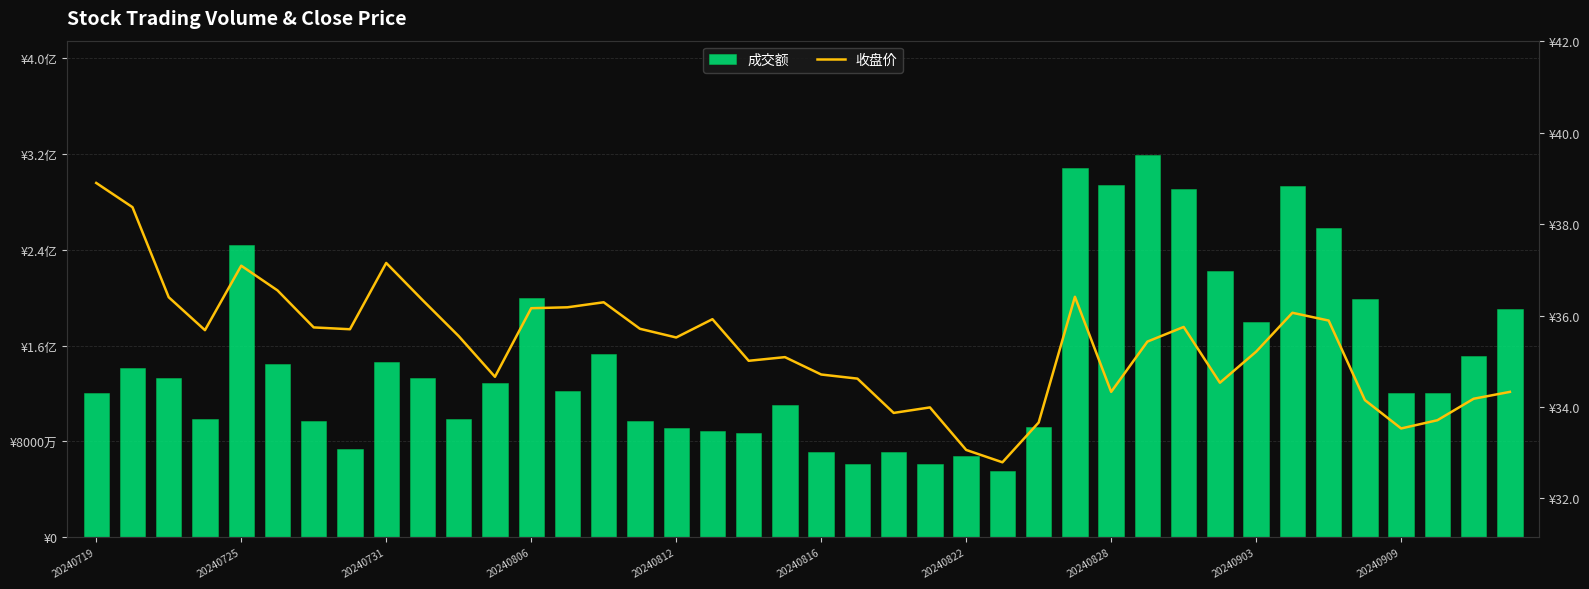

At which category does the chart reach its peak across all series?

29